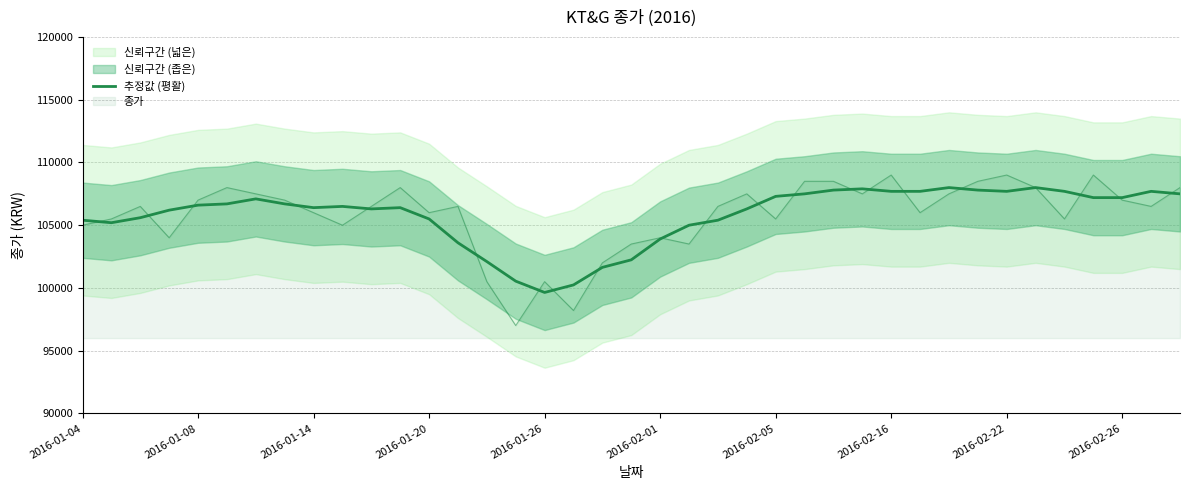

Approximately how many times larger is the value at 32 compared to 33?

1.0